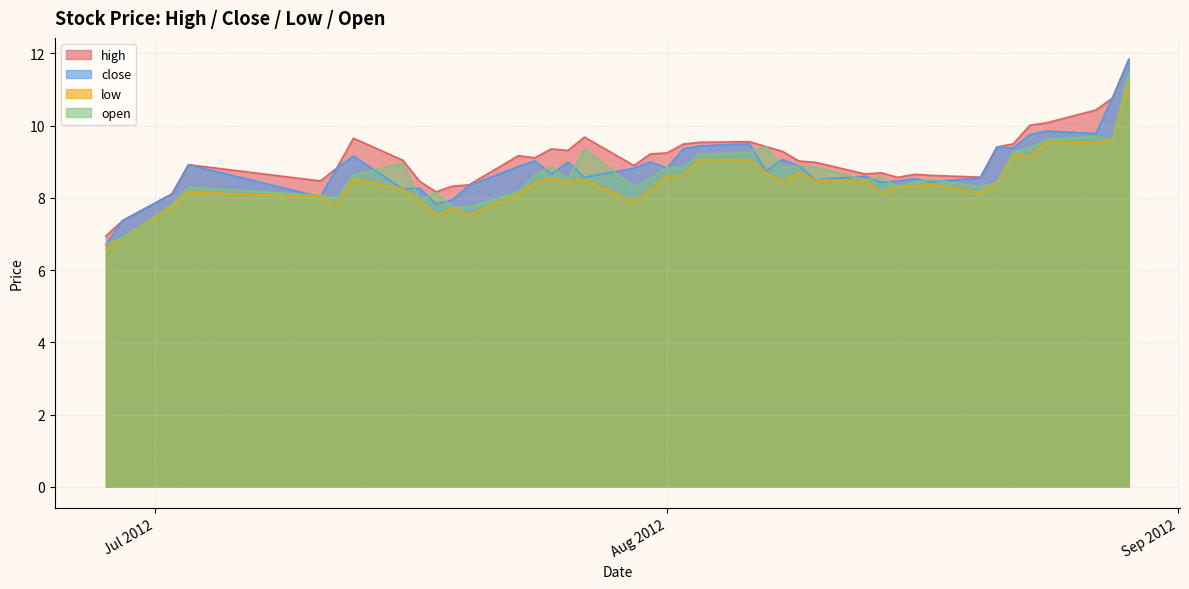

What is the lowest value of the high series?

6.9